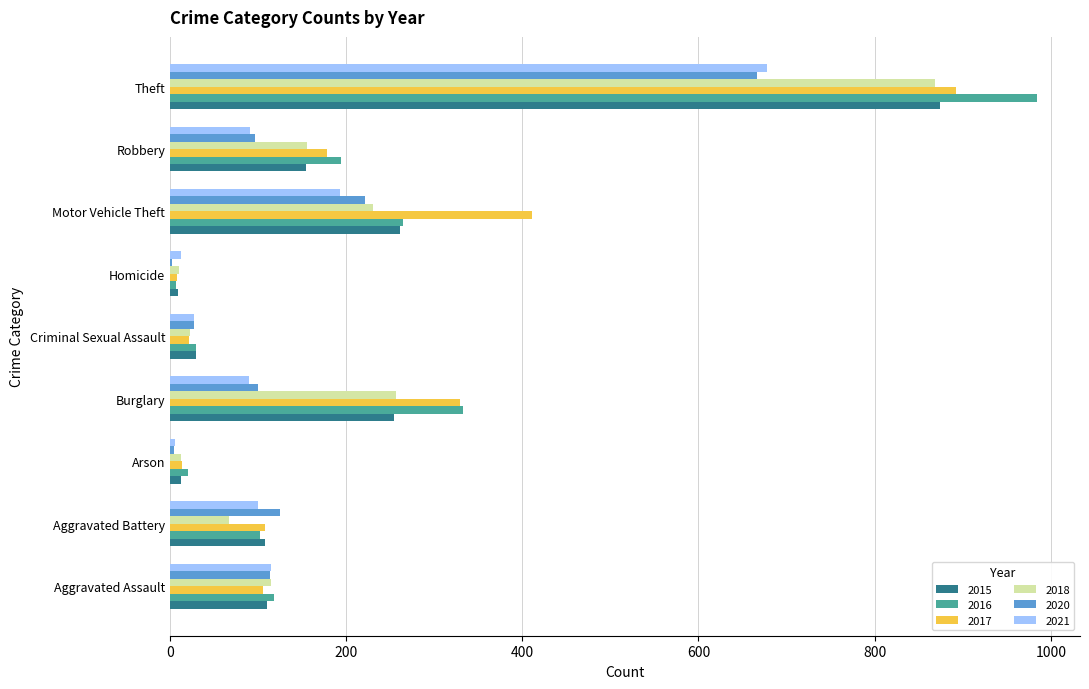

The 2015 series shows 154 at Robbery. True or false?

True